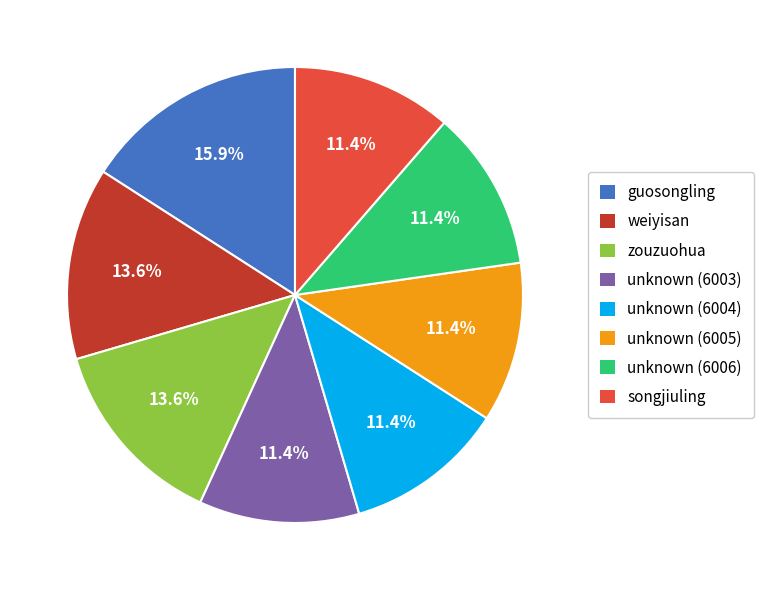

Does zouzuohua account for over 50% of the chart?

No